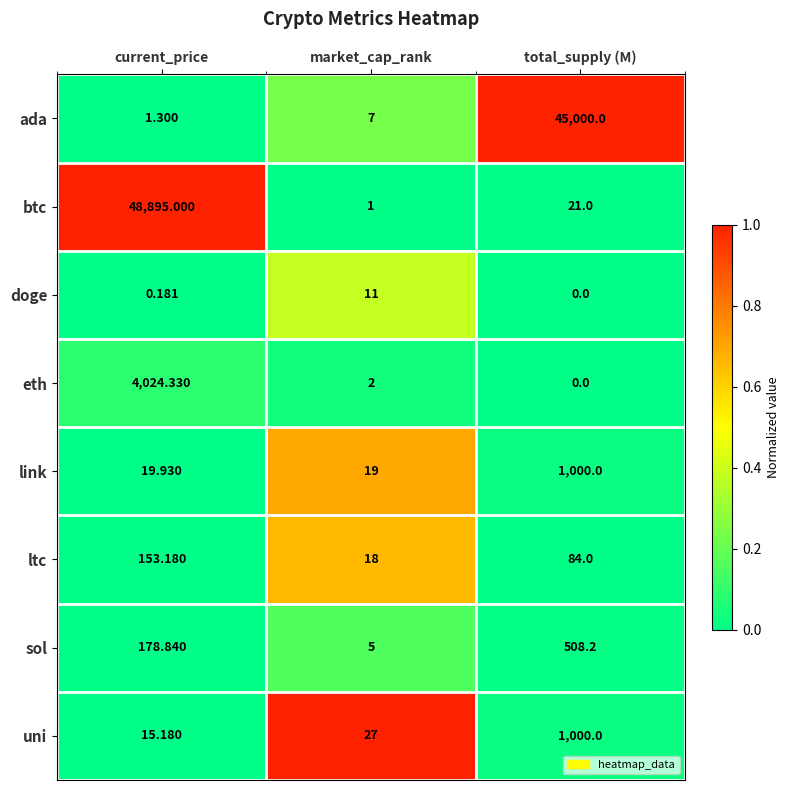

At which label does eth first exceed 2?

current_price